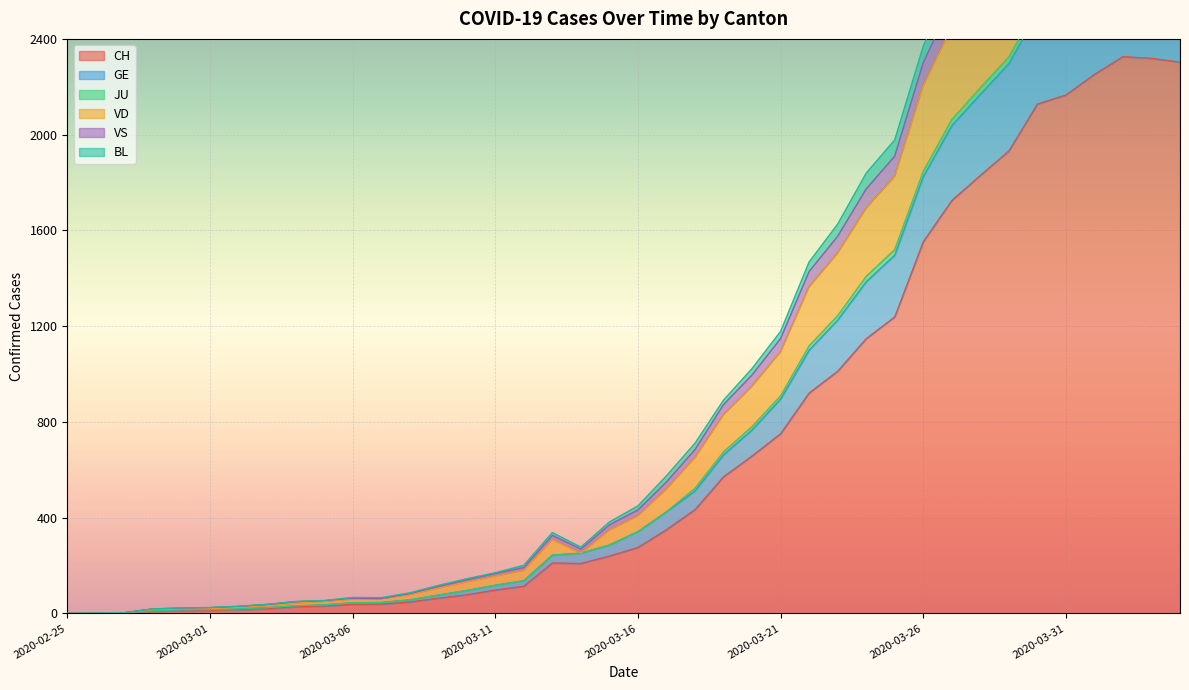

What position from the right is 2020-02-25?

40